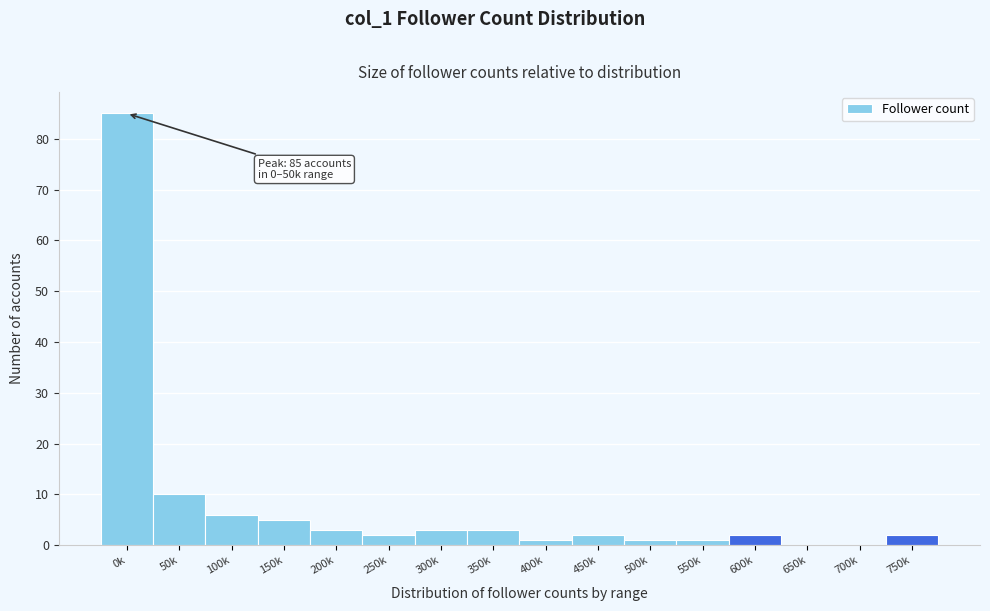

Reading left to right, transcribe all the data shown in this chart.

0k=85	50k=10	100k=6	150k=5	200k=3	250k=2	300k=3	350k=3	400k=1	450k=2	500k=1	550k=1	600k=2	650k=0	700k=0	750k=2